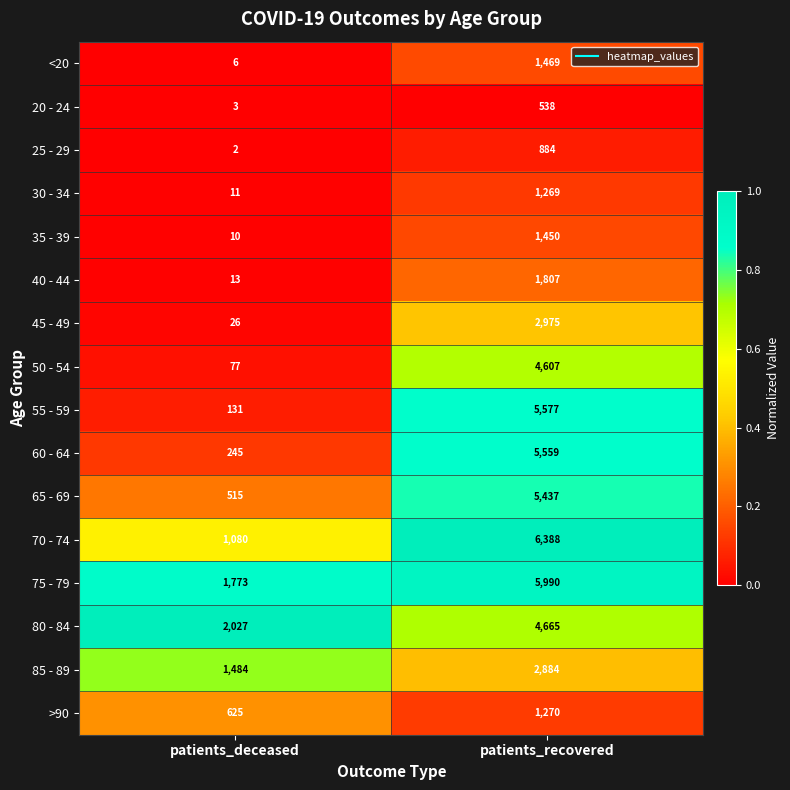

True or false: <20 has a value of 6 at patients_deceased.

True